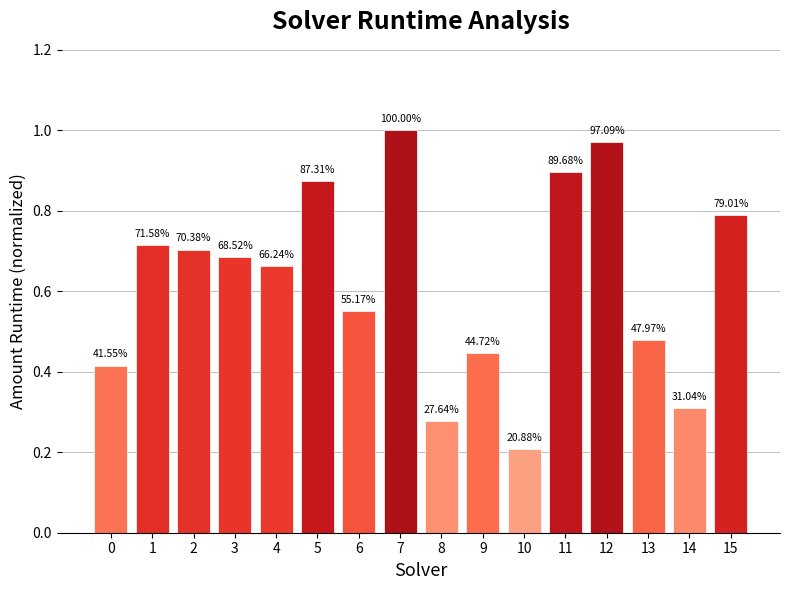

Which has a higher value, 15 or 6?

15